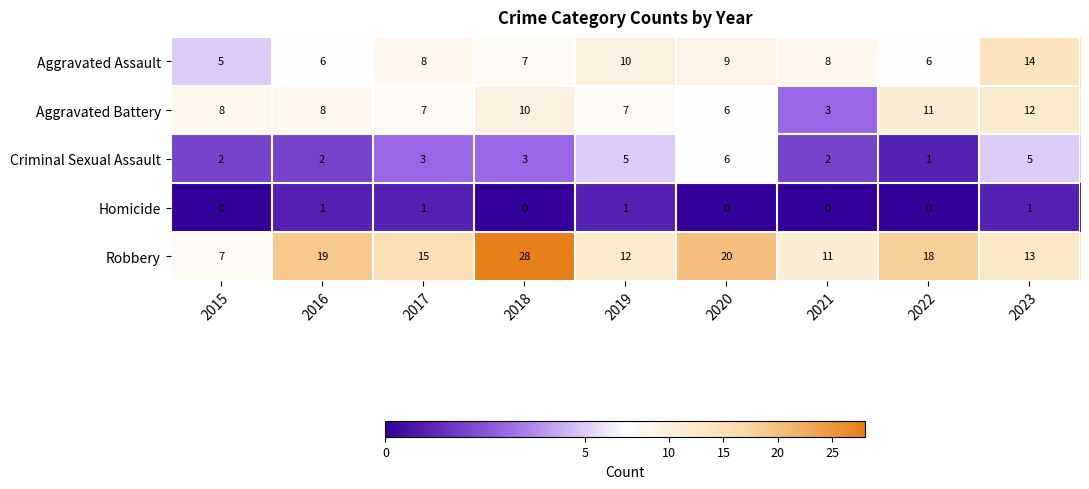

Which series has the largest range (max minus min)?

Robbery